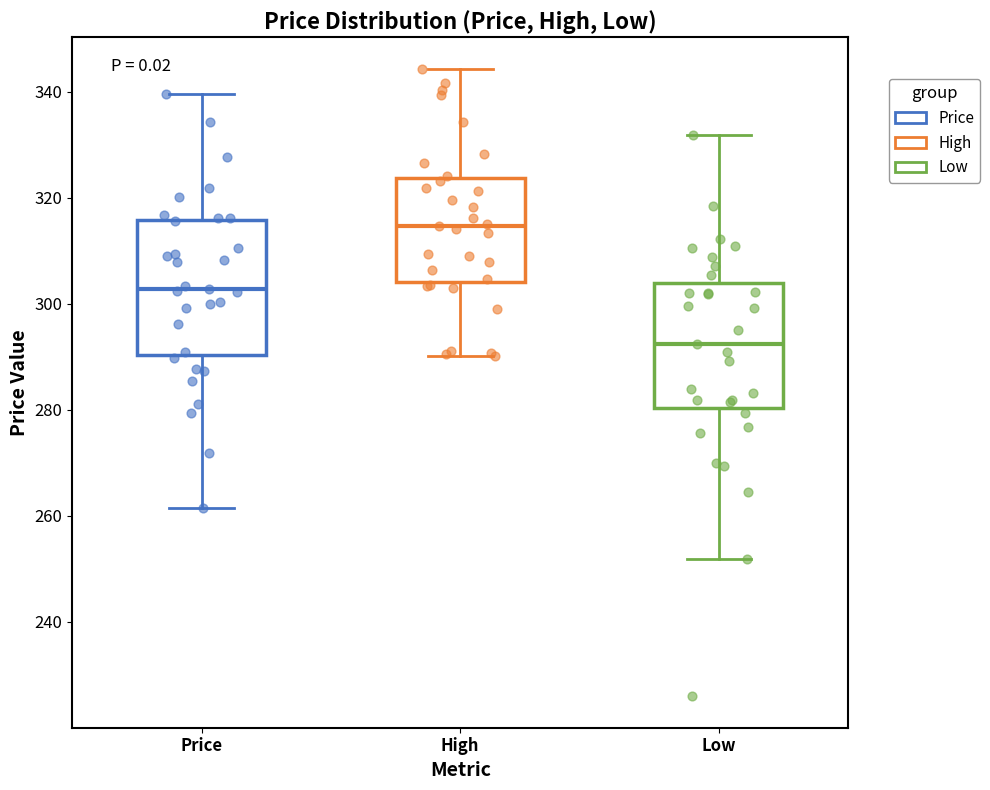

Reading left to right, transcribe this box plot: for each box, give where its median line is, the range the box spans, and where its two whiskers end, as read against the y-axis. The values are not printed on the chart, so give them approximately, as read against the axis.

Price: median 302, box 290 to 316, whiskers 262 to 340
High: median 314, box 304 to 324, whiskers 290 to 344
Low: median 292, box 280 to 304, whiskers 252 to 332